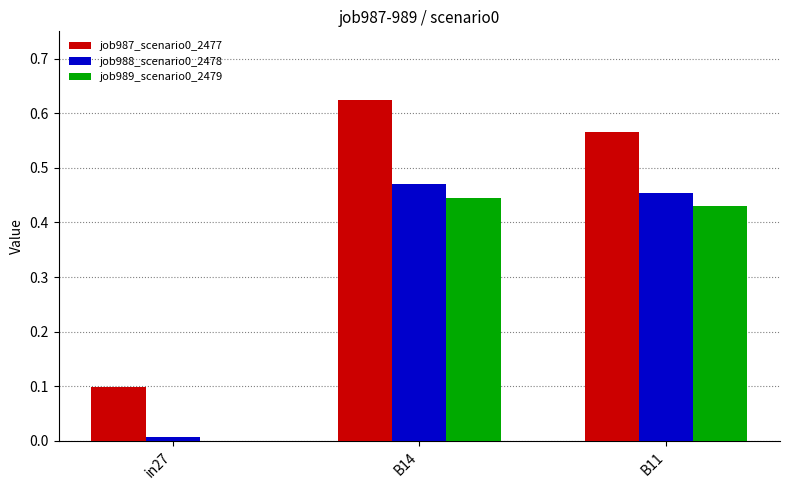

The job989_scenario0_2479 series shows 0.2 at B14. True or false?

False